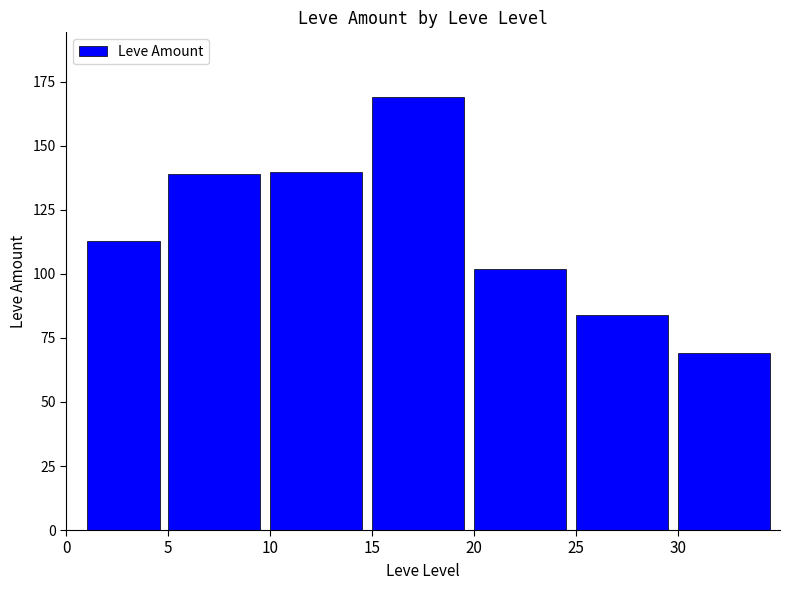

How many series are shown in this chart?

1